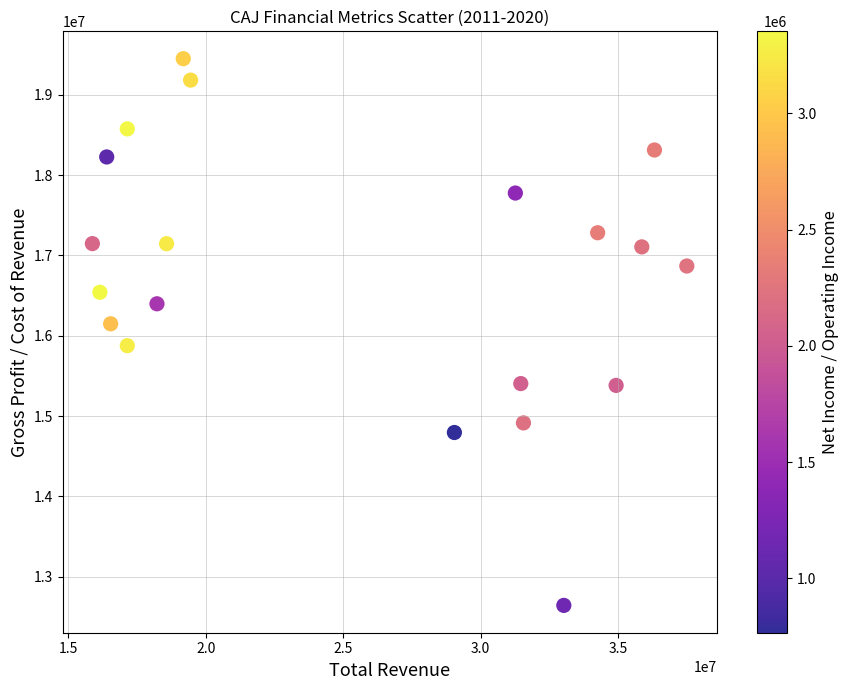

What is the range of X values (max minus min)?

21618200